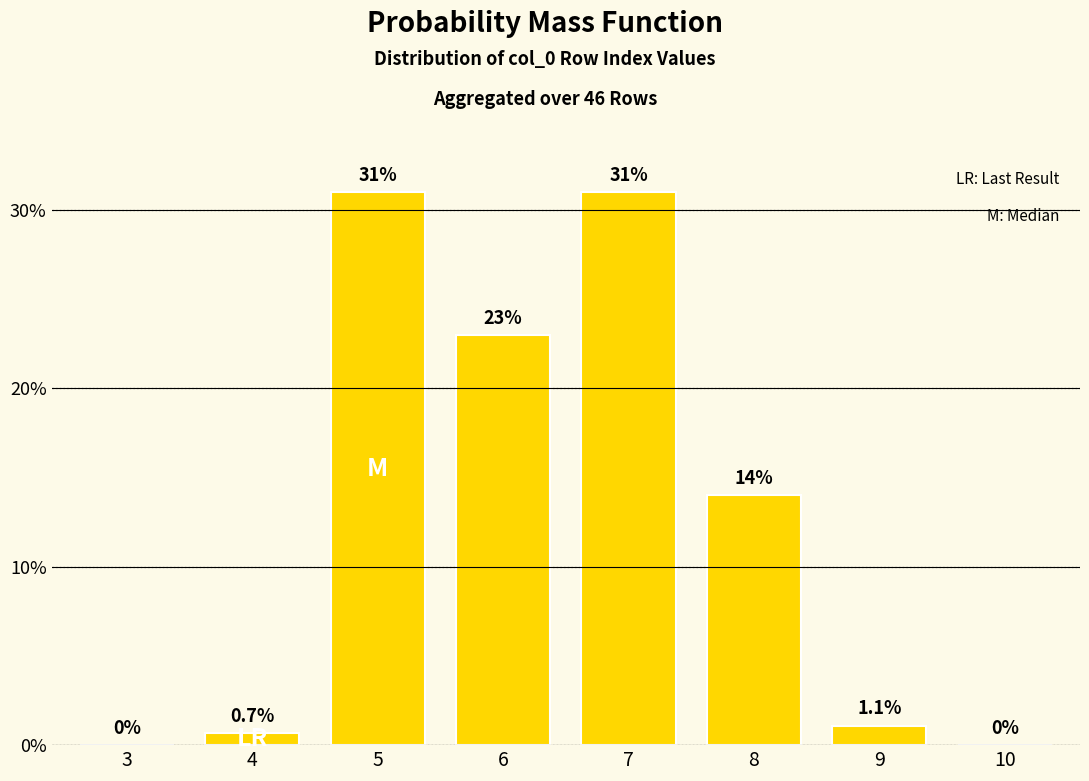

Reading right to left, what are all the values shown in this chart?

10=0.0	9=1.1	8=14.0	7=31.0	6=23.0	5=31.0	4=0.7	3=0.0